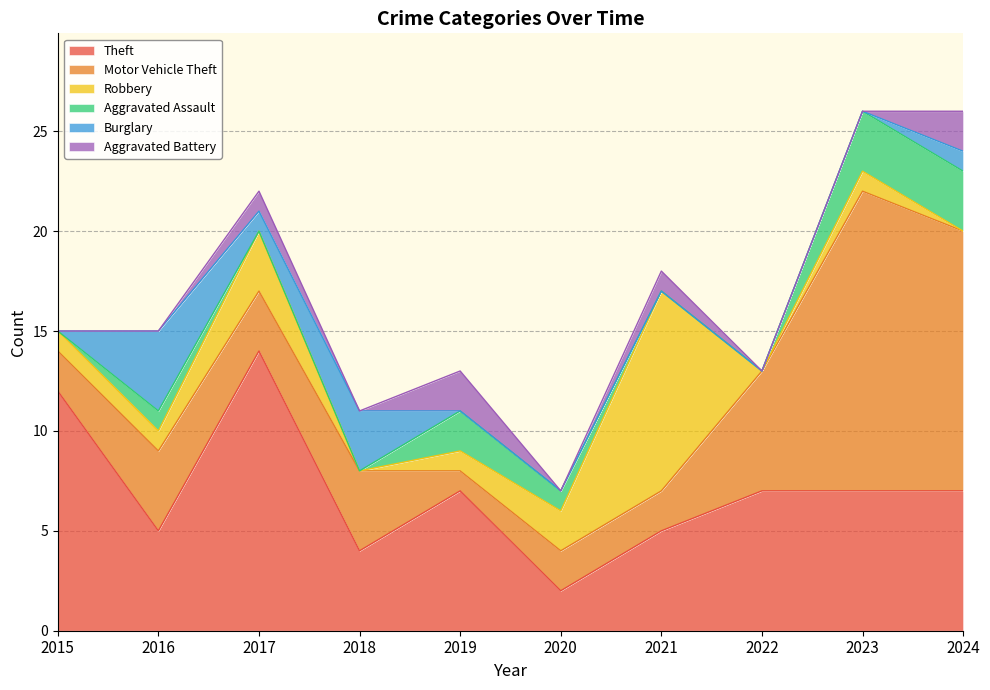

The value of Robbery at 2018 is 0. True or false?

True